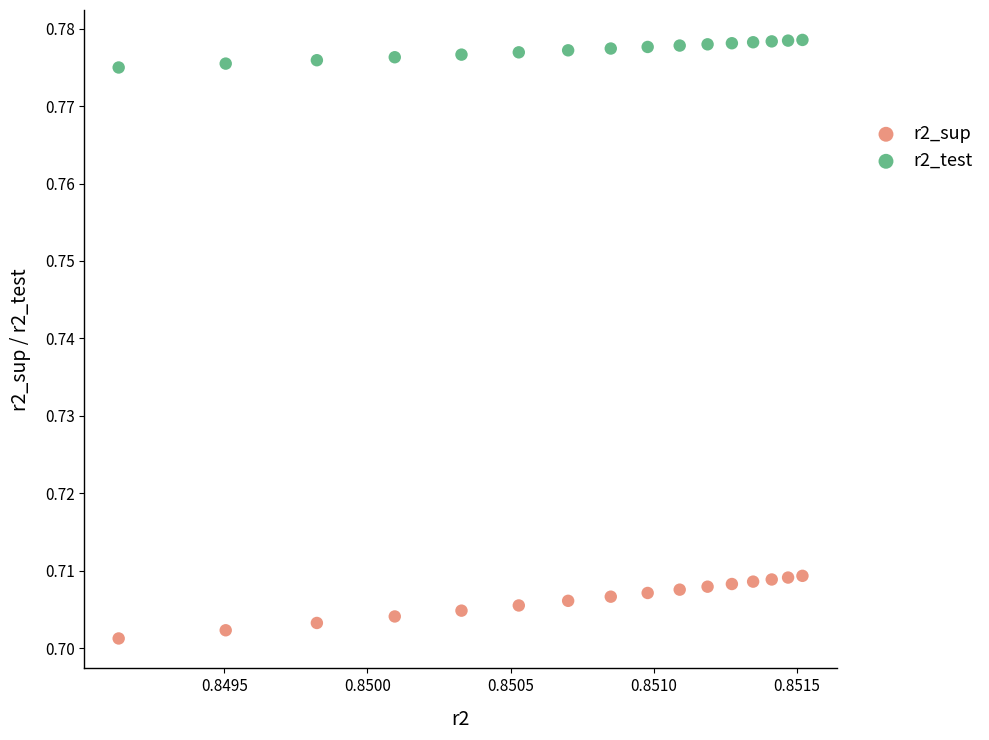

Which series reaches the maximum Y coordinate?

r2_test